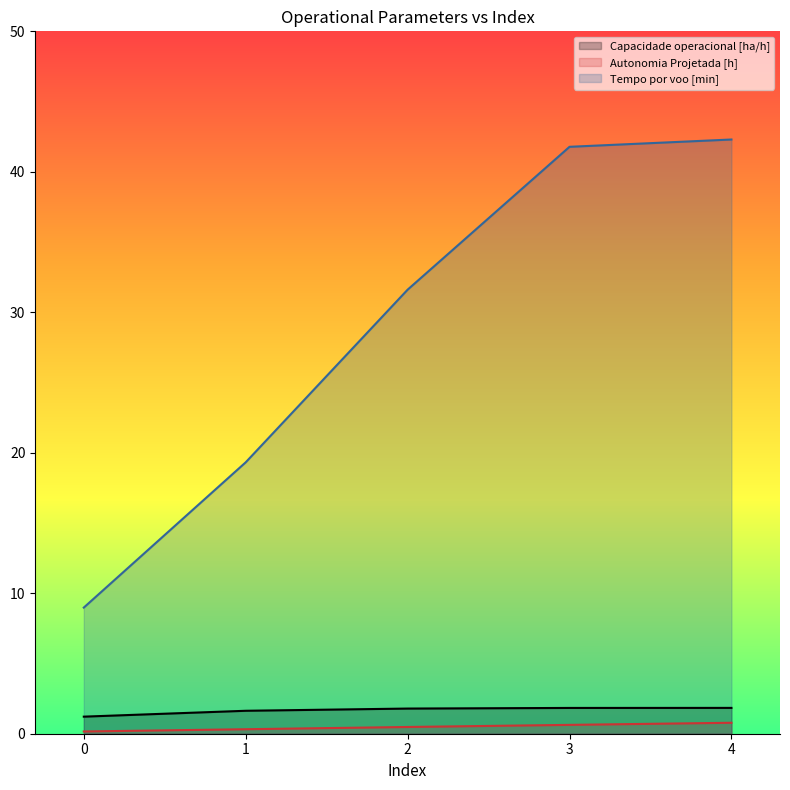

What is the total value across all series at 0?

10.4